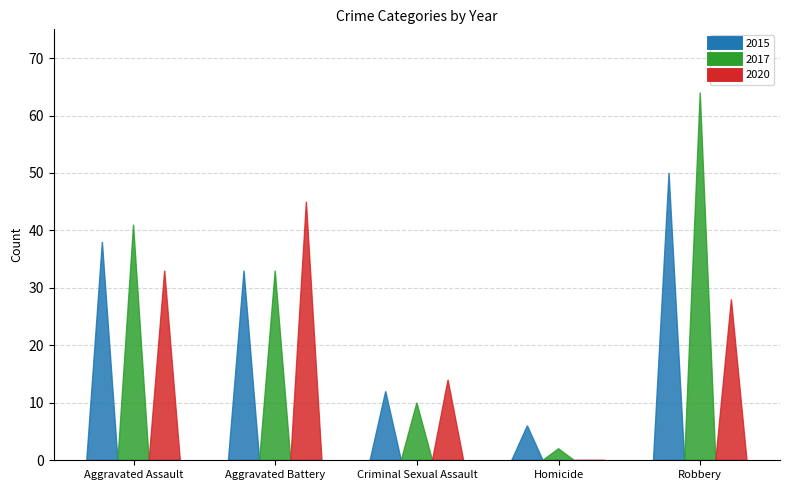

What is the difference between the highest and lowest values at Aggravated Battery?

12